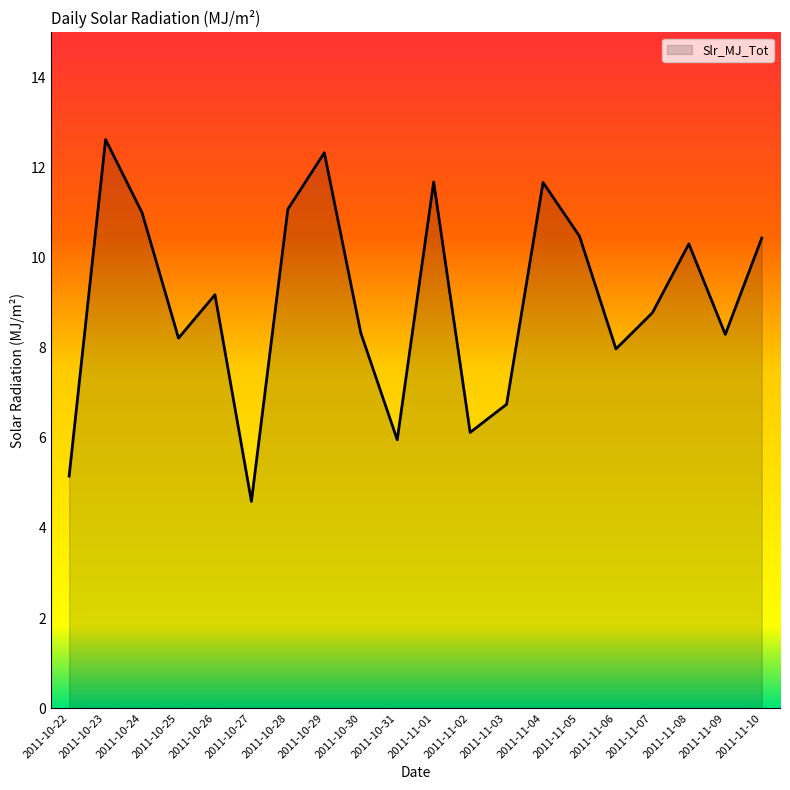

What is the smallest value displayed?

4.6